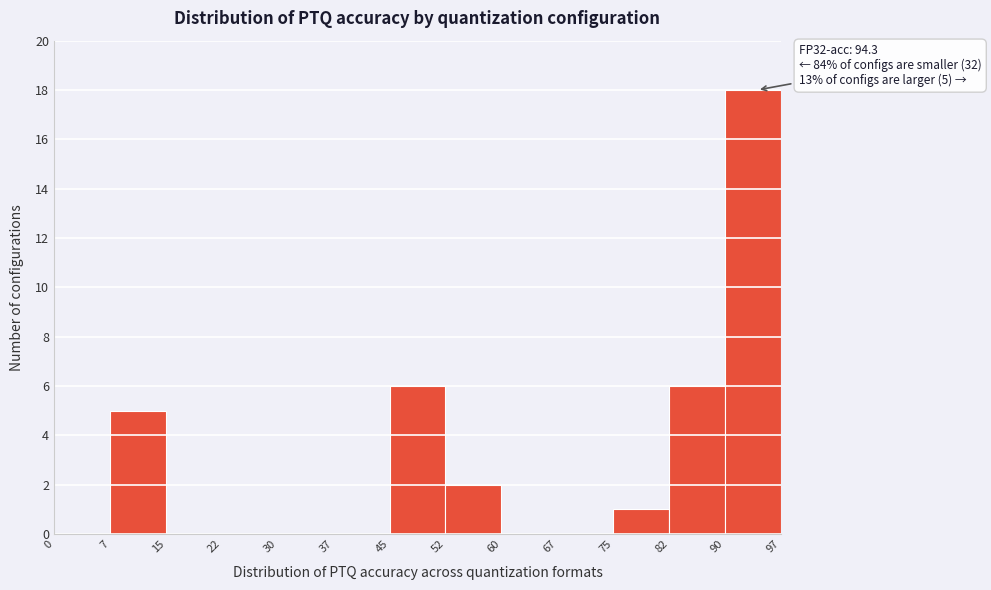

Over which range of the x-axis is the bar tallest?

90 to 97